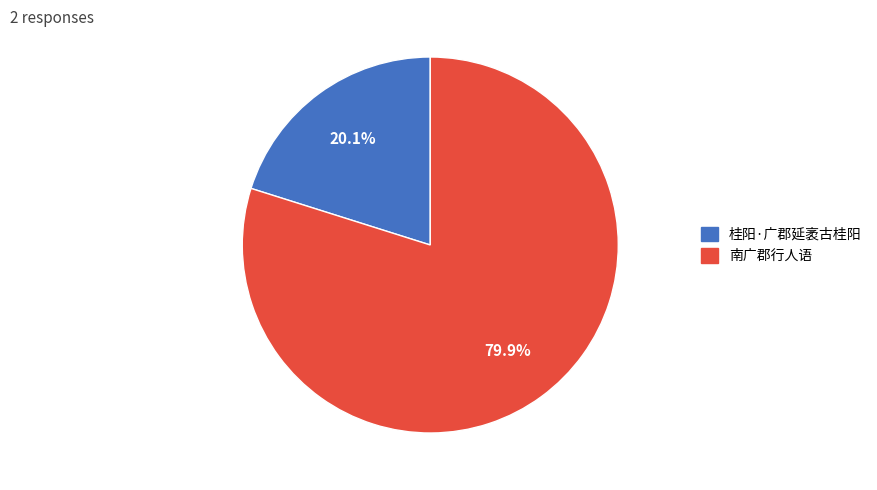

What percentage is the 南广郡行人语 slice, to the nearest percent?

80%